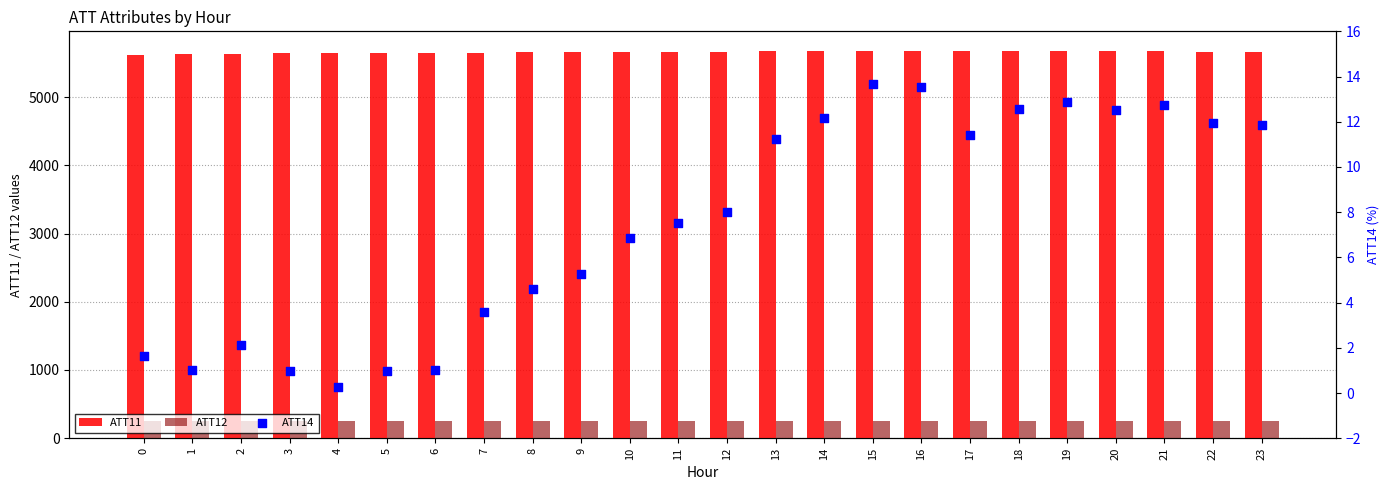

Which series has the largest Y range (max minus min)?

ATT11